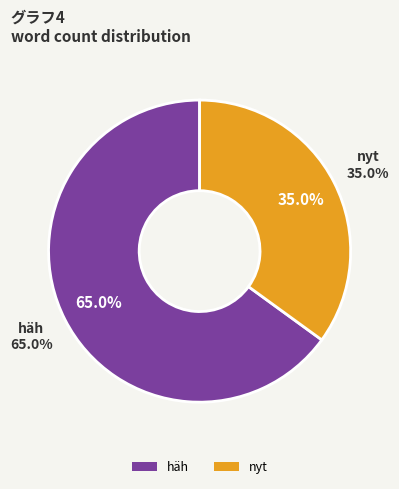

Rank the categories by value from highest to lowest.

häh, nyt